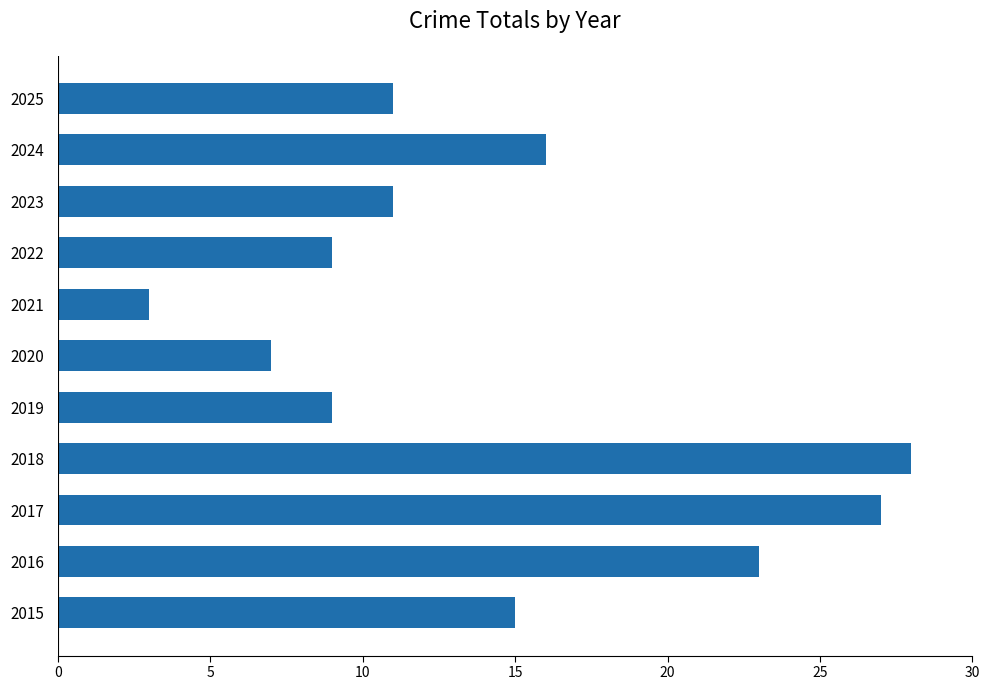

Which has a higher value, 2017 or 2016?

2017